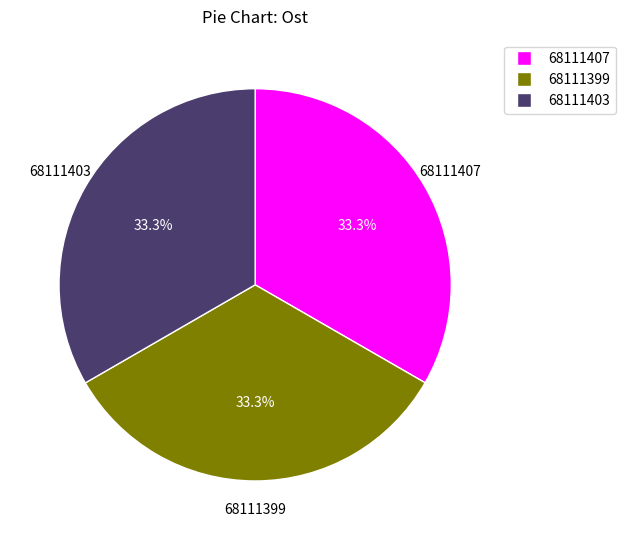

What is the ratio of the value at 68111403 to the value at 68111407?

1.0